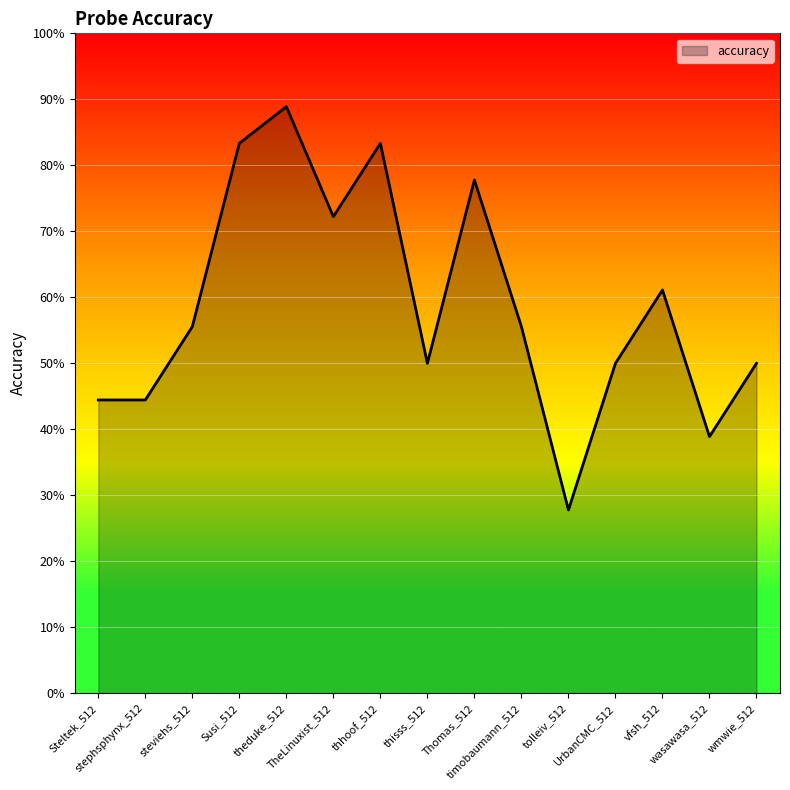

Reading left to right, what are all the values shown in this chart?

Steltek_512=0.4	stephsphynx_512=0.4	steviehs_512=0.6	Susi_512=0.8	theduke_512=0.9	TheLinuxist_512=0.7	thhoof_512=0.8	thisss_512=0.5	Thomas_512=0.8	timobaumann_512=0.6	tolleiv_512=0.3	UrbanCMC_512=0.5	vfsh_512=0.6	wasawasa_512=0.4	wmwie_512=0.5